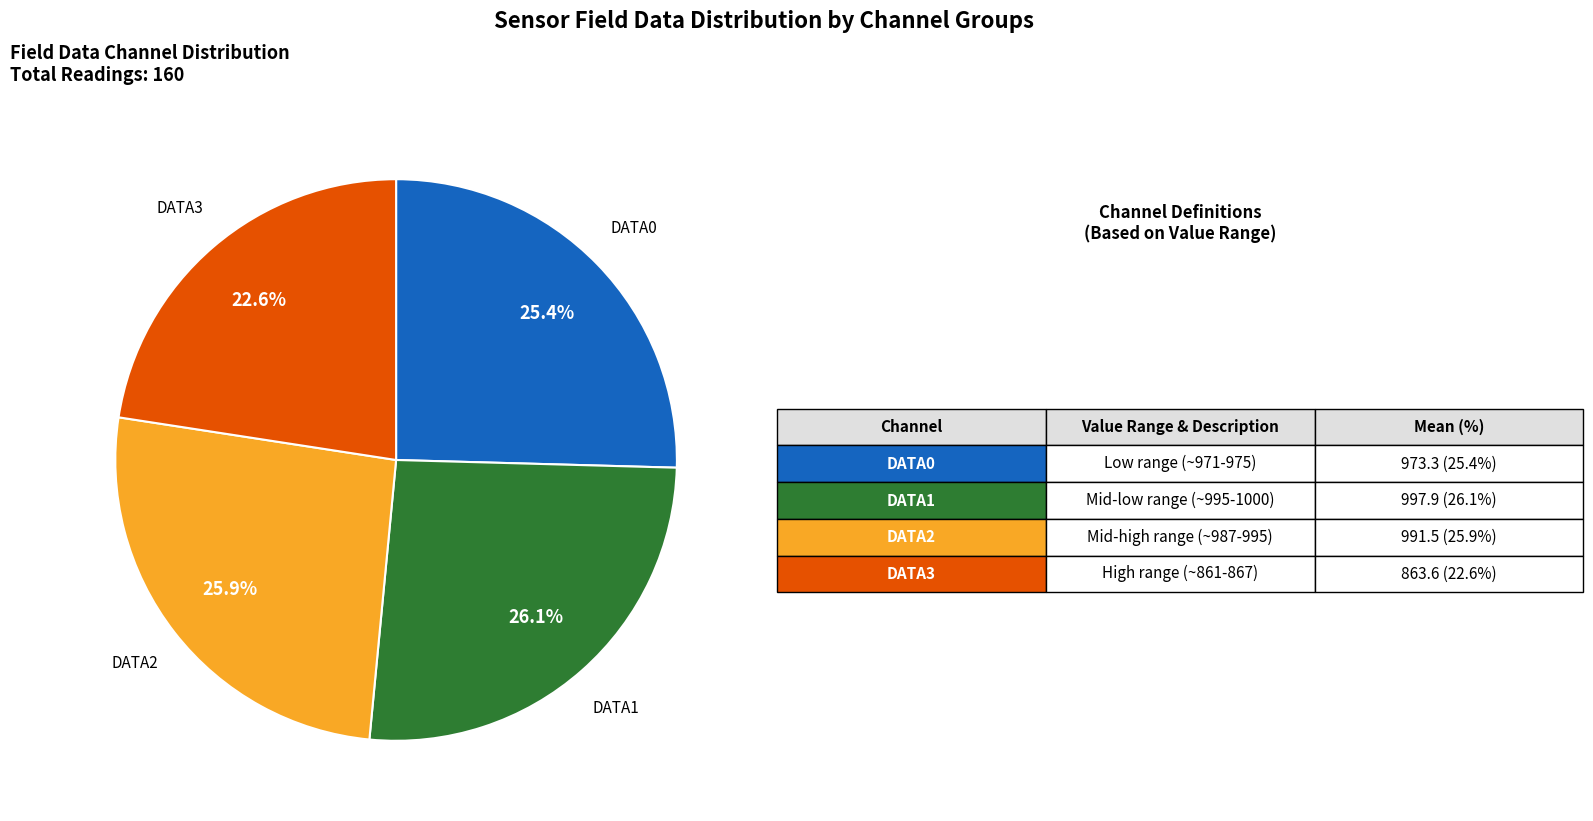

How many segments does this pie chart have?

4